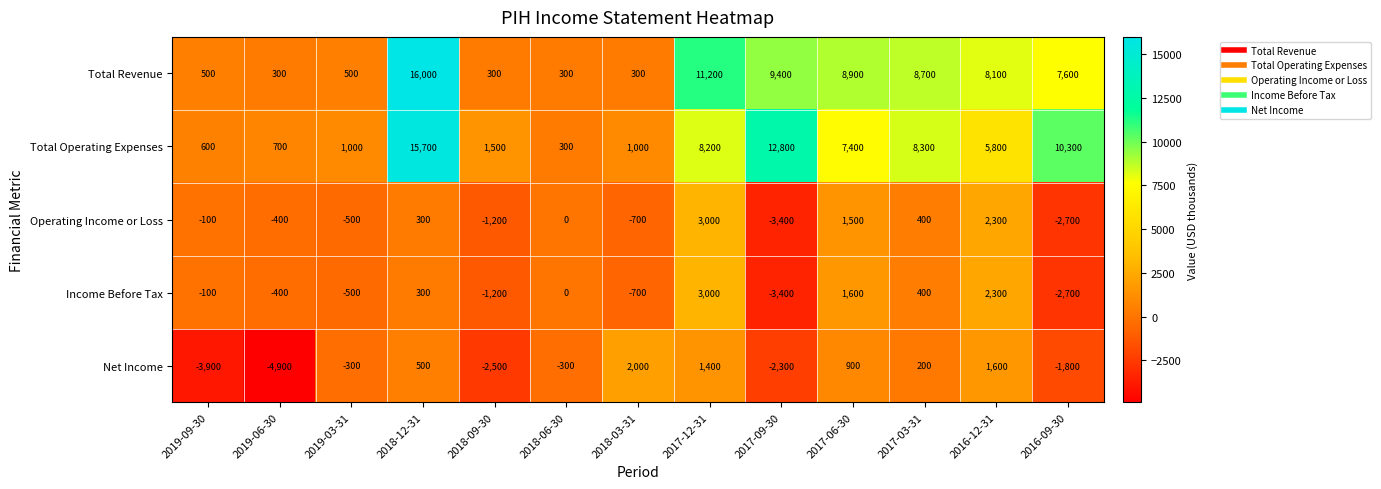

What value does the Net Income series have at 2019-06-30?

-4900